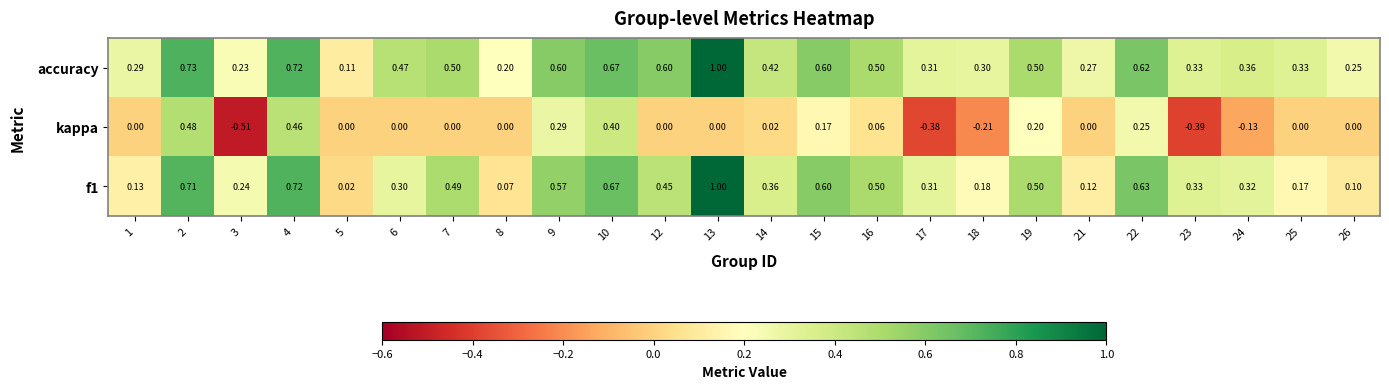

Which series has the largest total across all categories?

accuracy